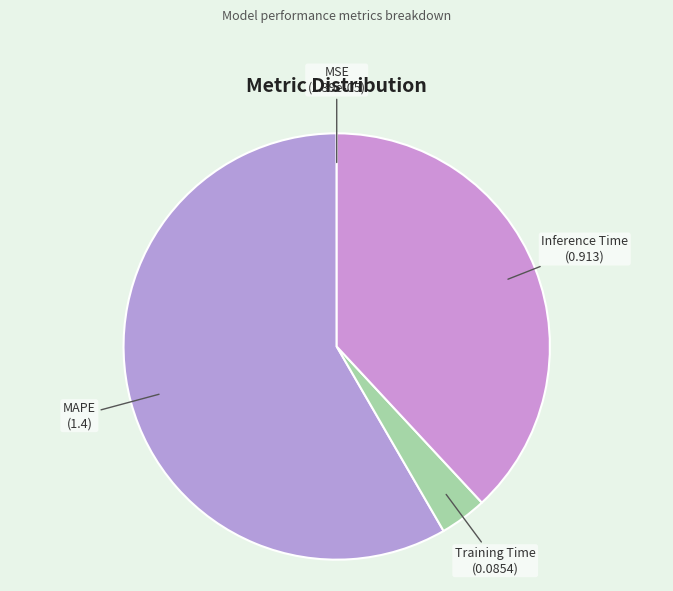

Is it true that Inference Time is 27% of the pie?

False